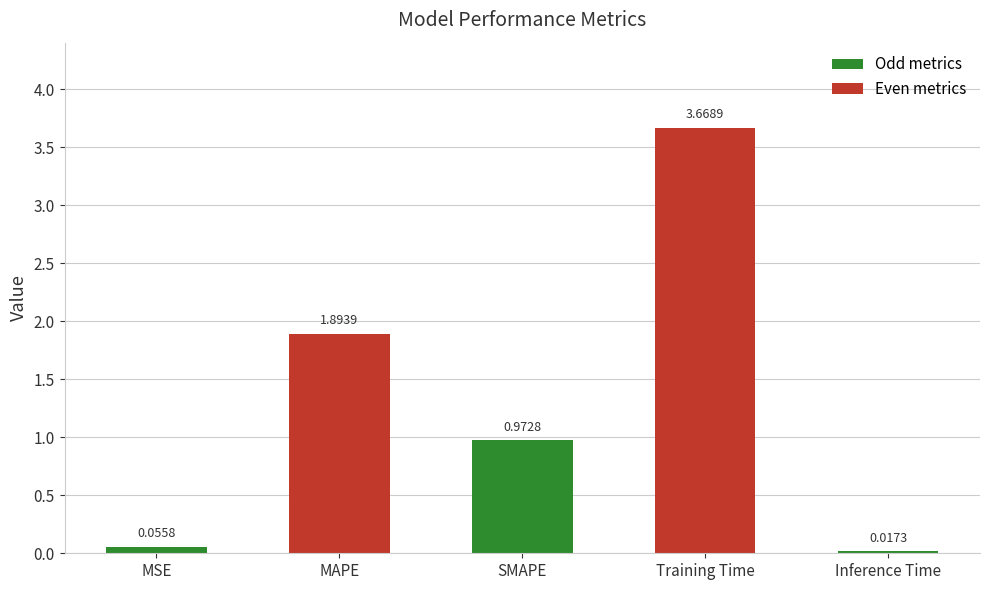

List the labels in order of value, largest first.

Training Time, MAPE, SMAPE, MSE, Inference Time